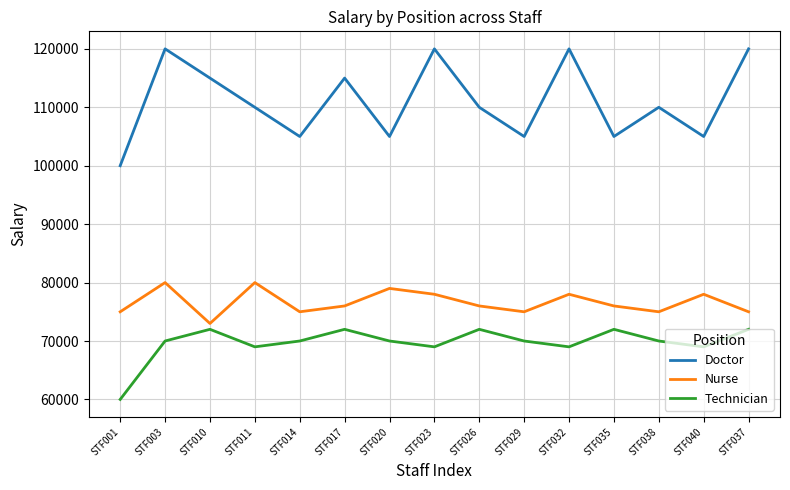

Which series has the widest spread of values?

Doctor